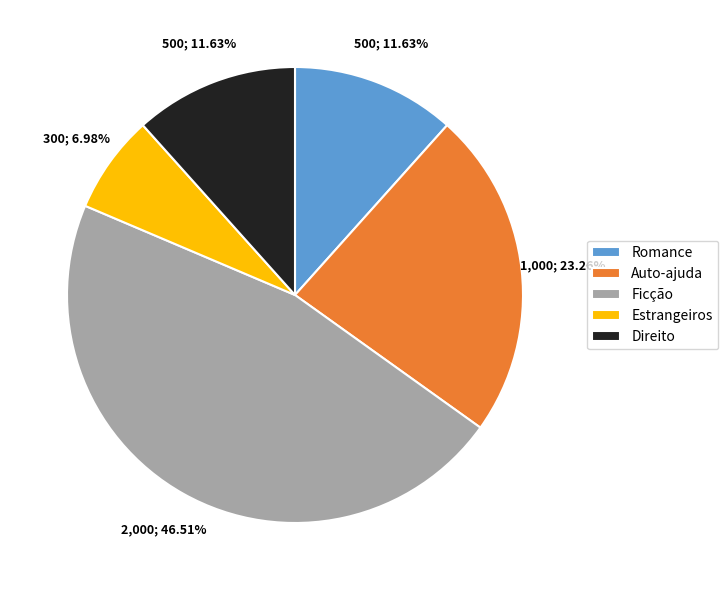

True or false: Romance accounts for 4% of the total.

False